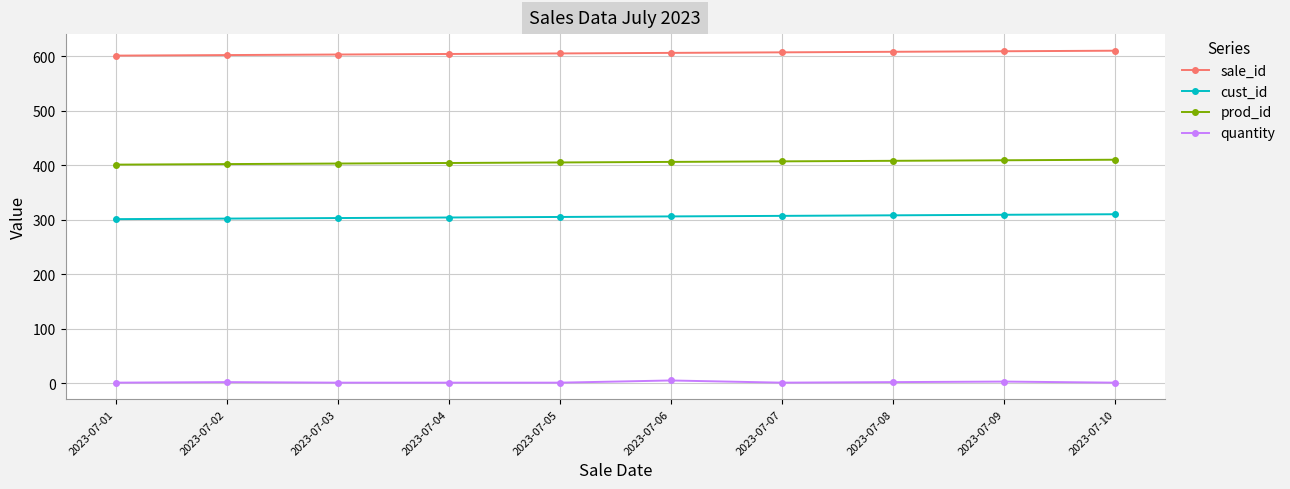

What is the total value across all series at 2023-07-07?

1322